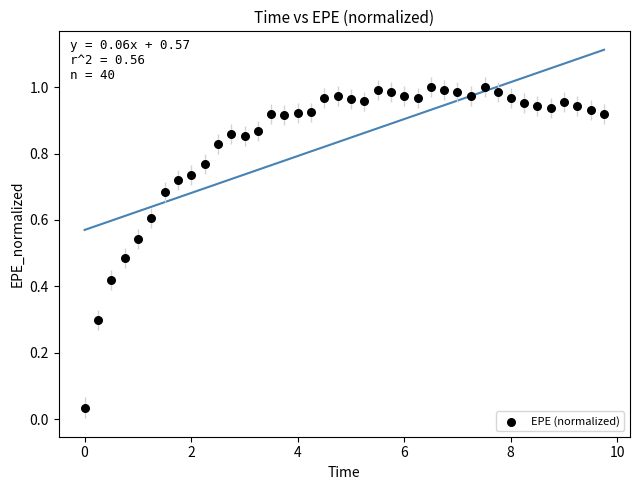

What is the range of X values (max minus min)?

9.8